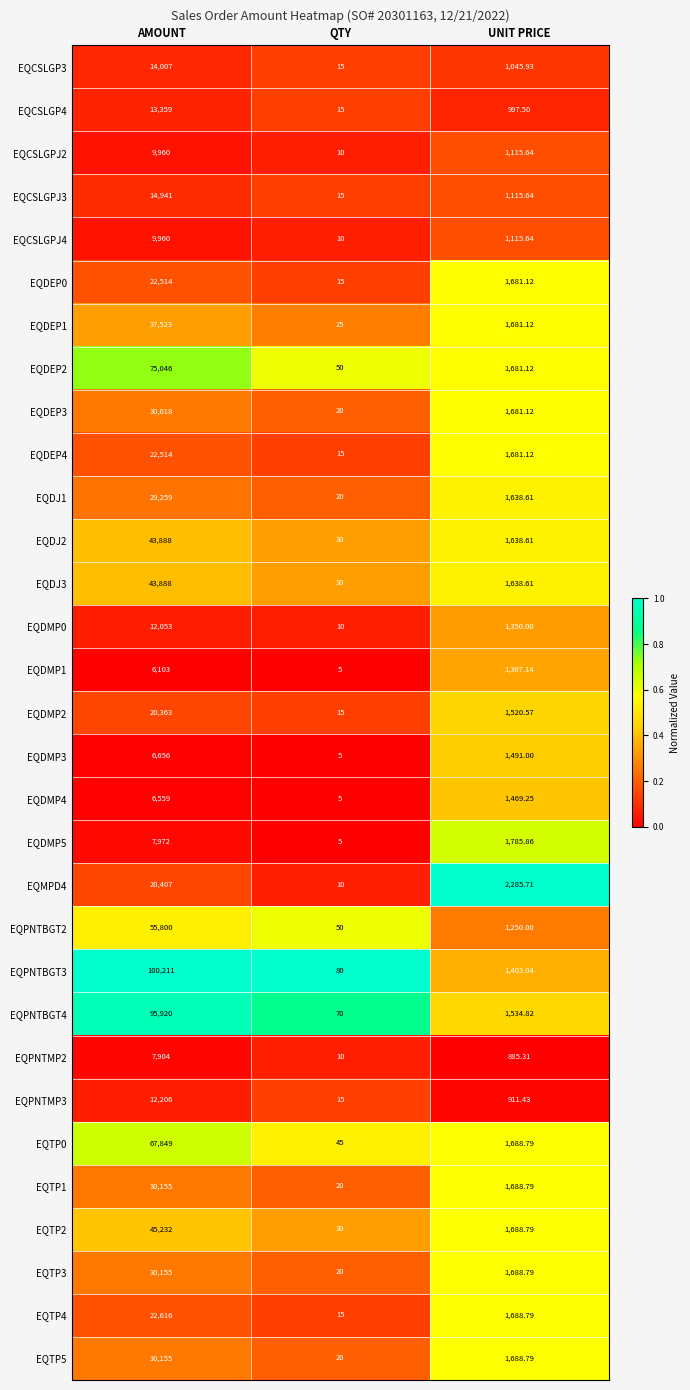

Is the value of EQDEP1 at AMOUNT greater than the value of EQTP0 at AMOUNT?

No